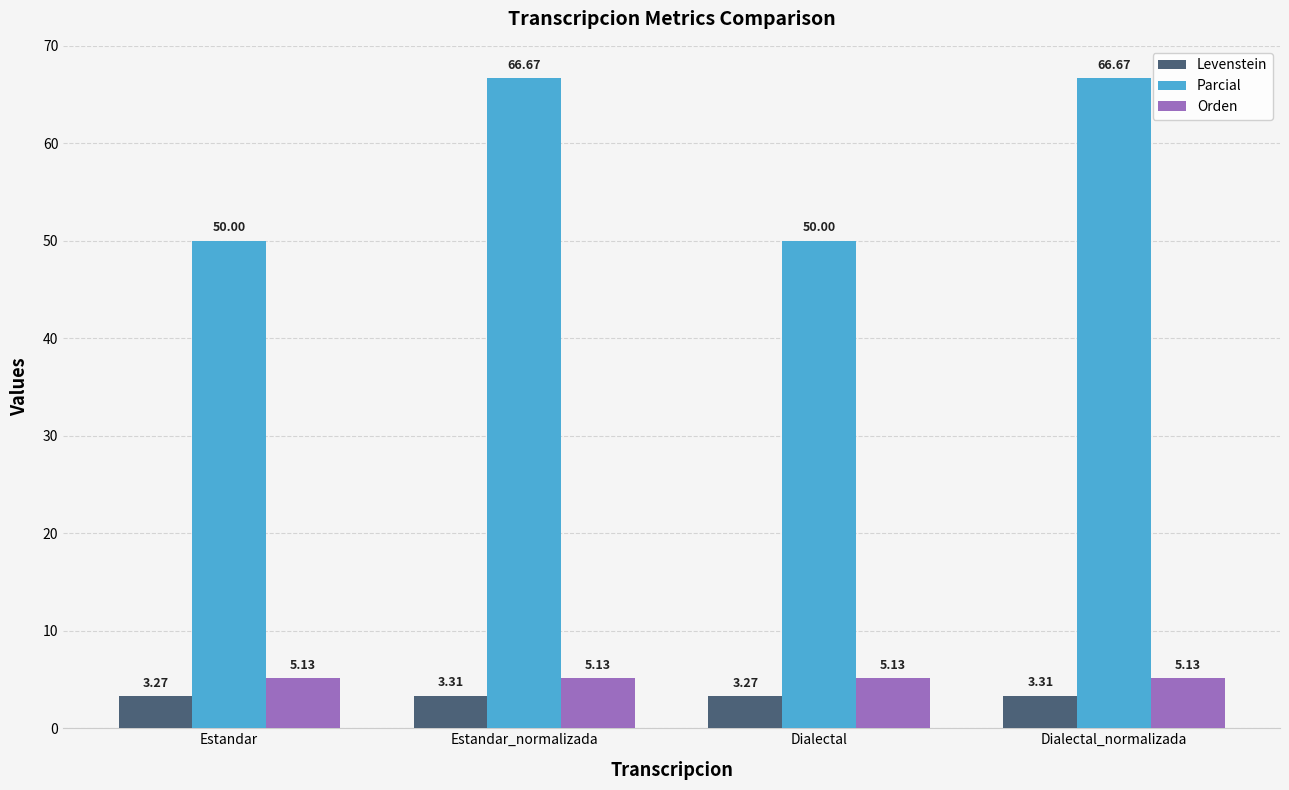

Which series changed the most between Estandar_normalizada and Dialectal?

Parcial